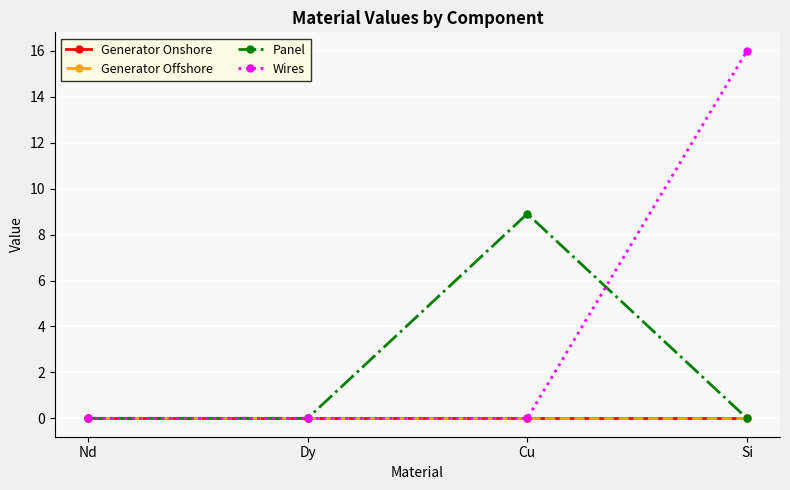

Is this an area chart (filled region under the line)?

No